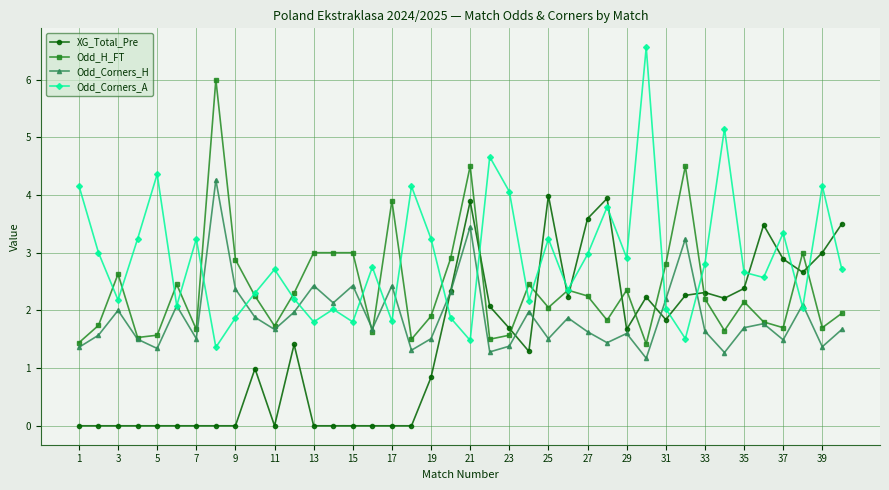

True or false: Odd_H_FT has more than 1 points higher than both neighbors.

True